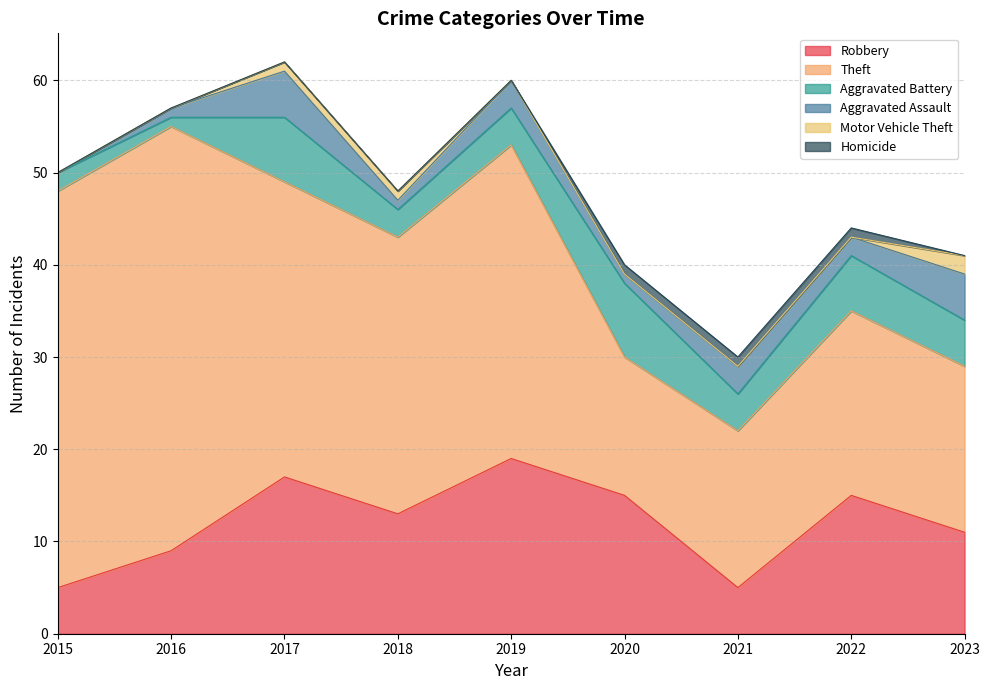

Which category has the lowest value across all series?

2015